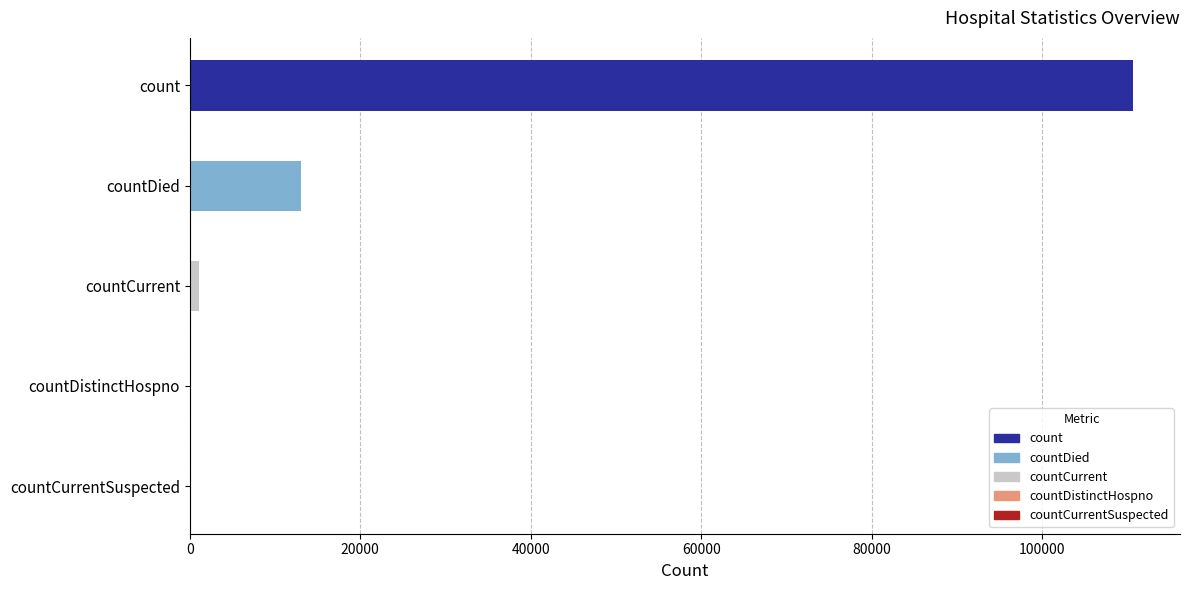

What is the greatest value displayed?

110659